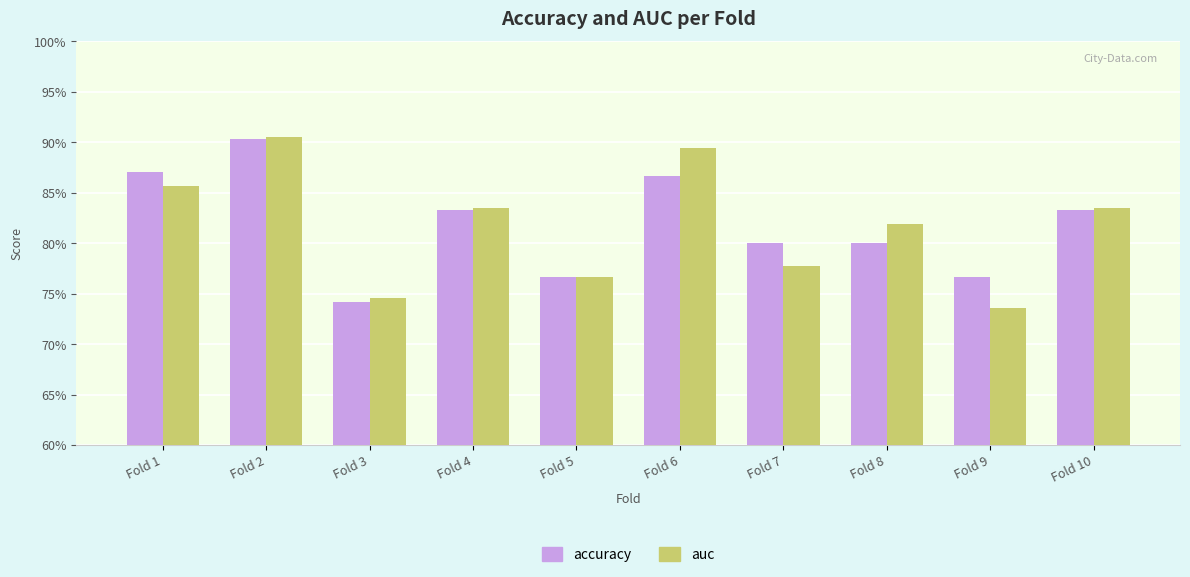

Which has a higher value, Fold 10 or Fold 1?

Fold 1